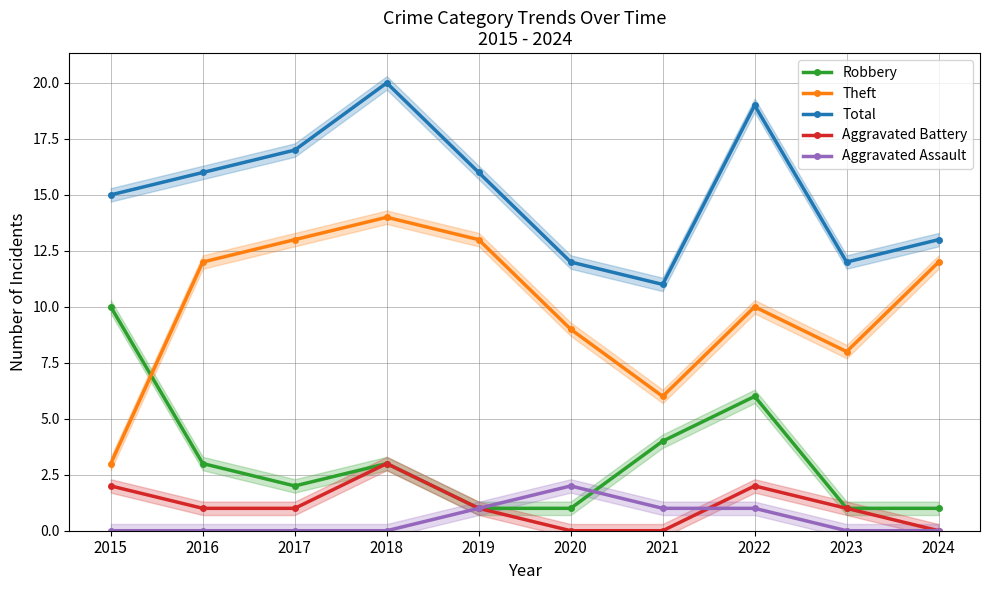

Is the value of Total at 2024 greater than the value of Aggravated Battery at 2016?

Yes